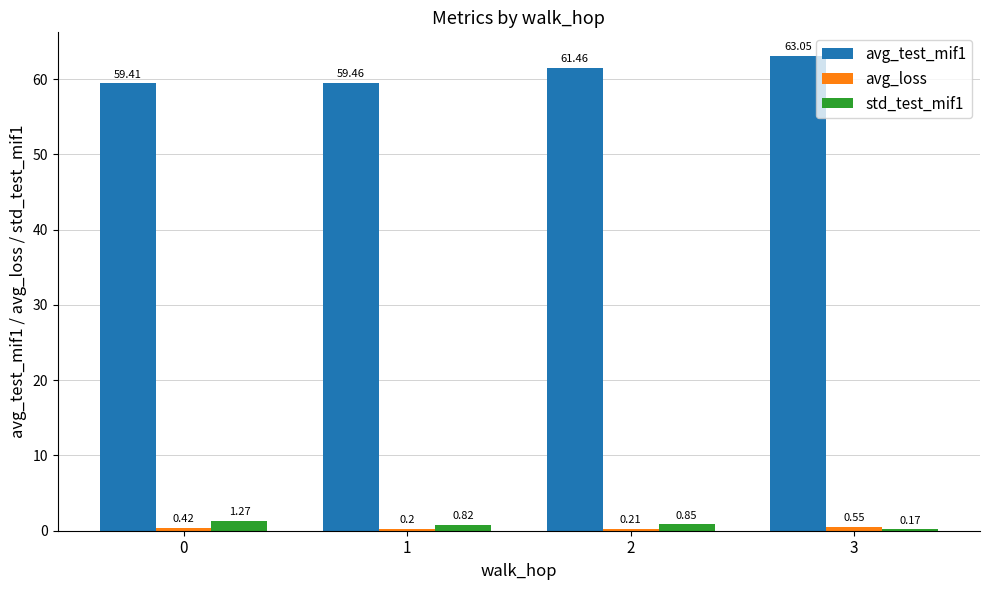

Which series has the largest total across all categories?

avg_test_mif1